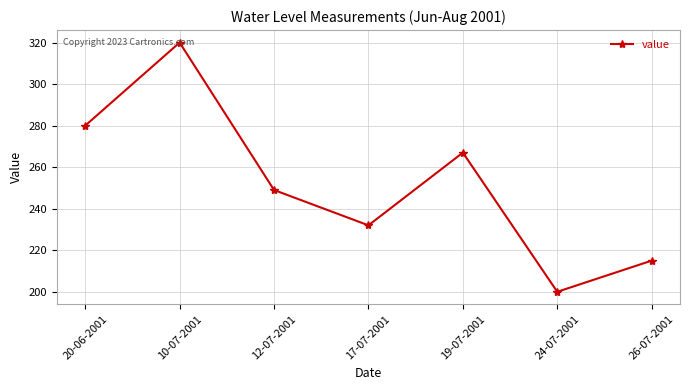

Reading left to right, extract all data points from this chart.

20-06-2001=280	10-07-2001=320	12-07-2001=249	17-07-2001=232	19-07-2001=267	24-07-2001=200	26-07-2001=215